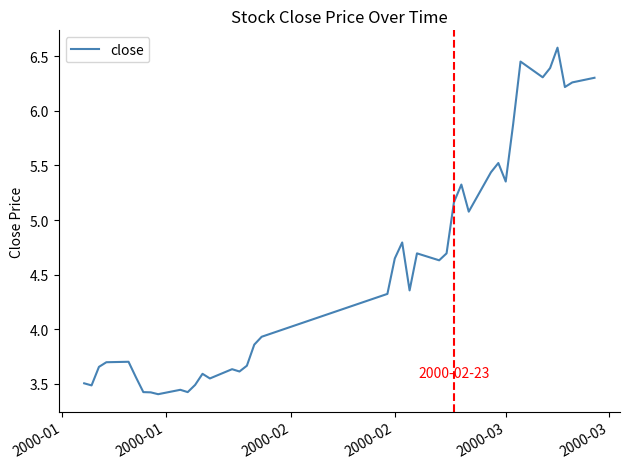

What is the maximum value shown in the chart?

6.6